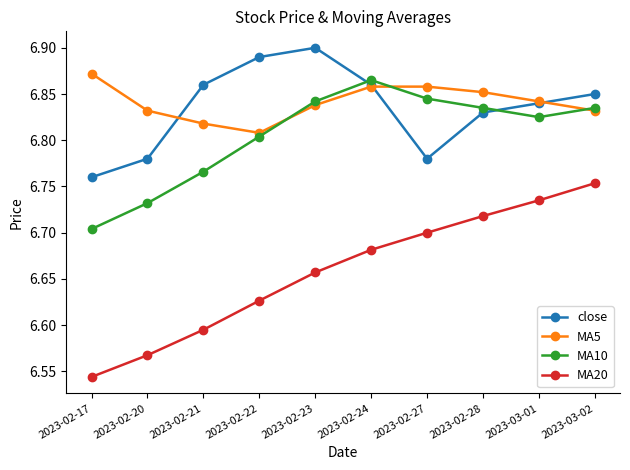

True or false: MA5 and MA10 intersect in this chart.

True